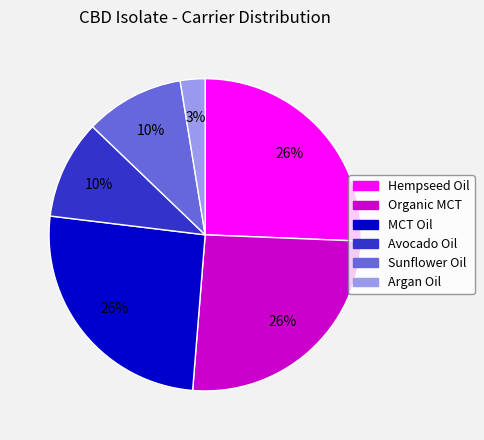

How many slices are in this pie chart?

6